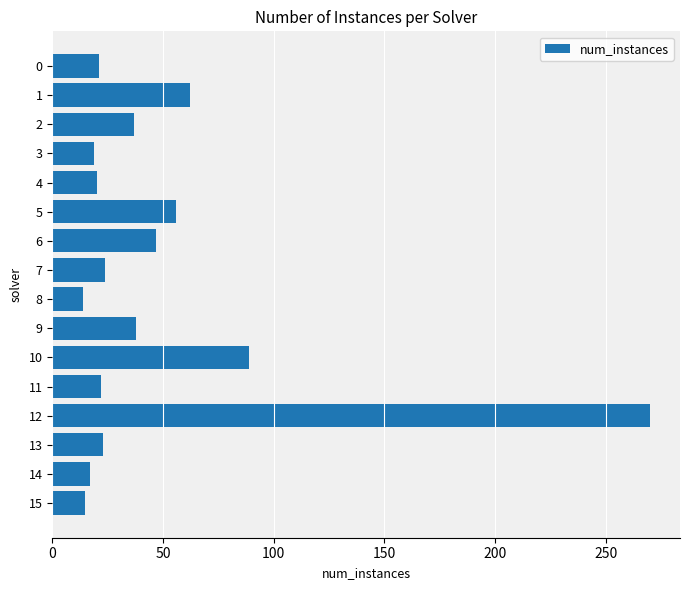

Where is the data nearest to the value 142?

10